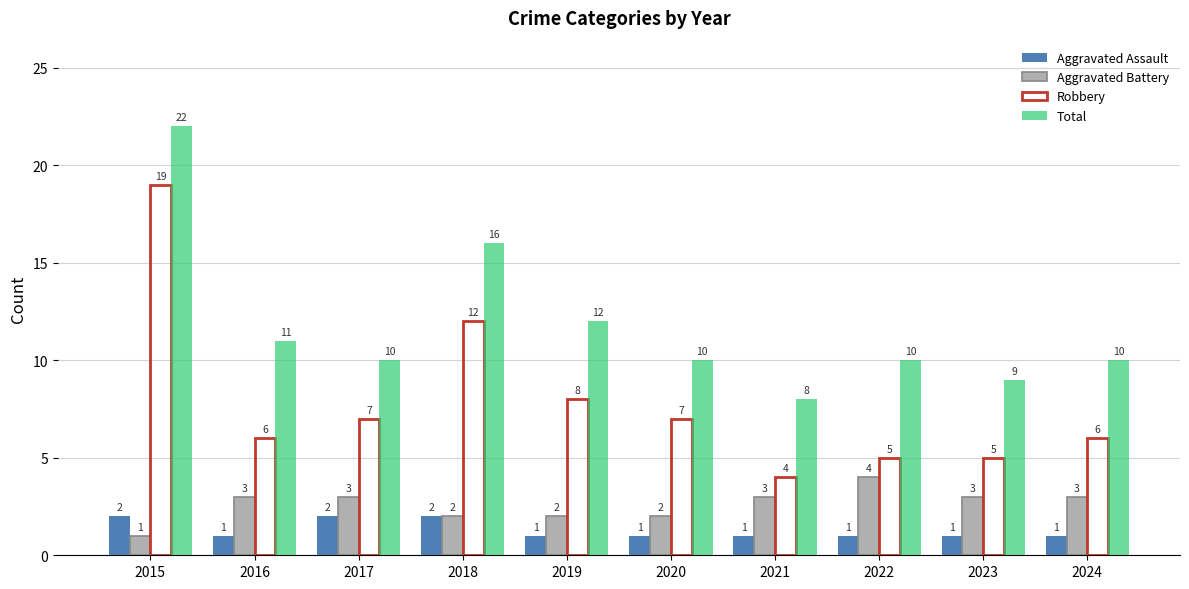

What is the approximate value of Total at 2024, to the nearest 5?

10